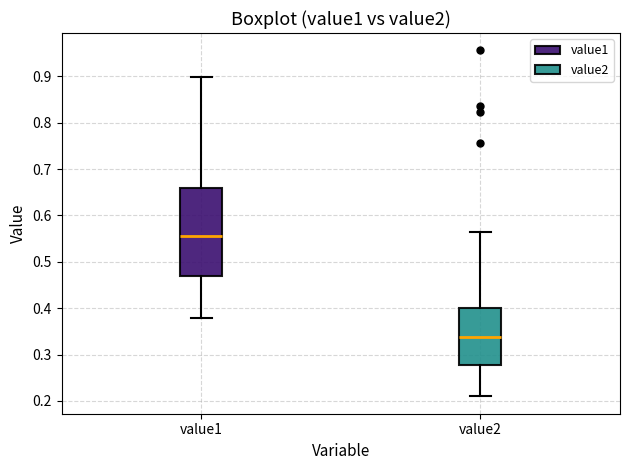

Reading left to right, transcribe this box plot: for each box, give where its median line is, the range the box spans, and where its two whiskers end, as read against the y-axis. The values are not printed on the chart, so give them approximately, as read against the axis.

value1: median 0.56, box 0.47 to 0.66, whiskers 0.38 to 0.90
value2: median 0.34, box 0.28 to 0.40, whiskers 0.21 to 0.56